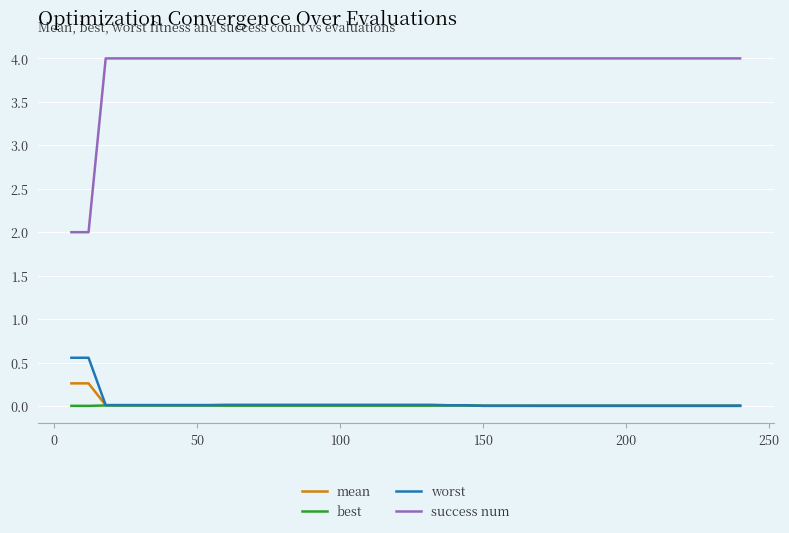

Which series has the widest spread of values?

success num